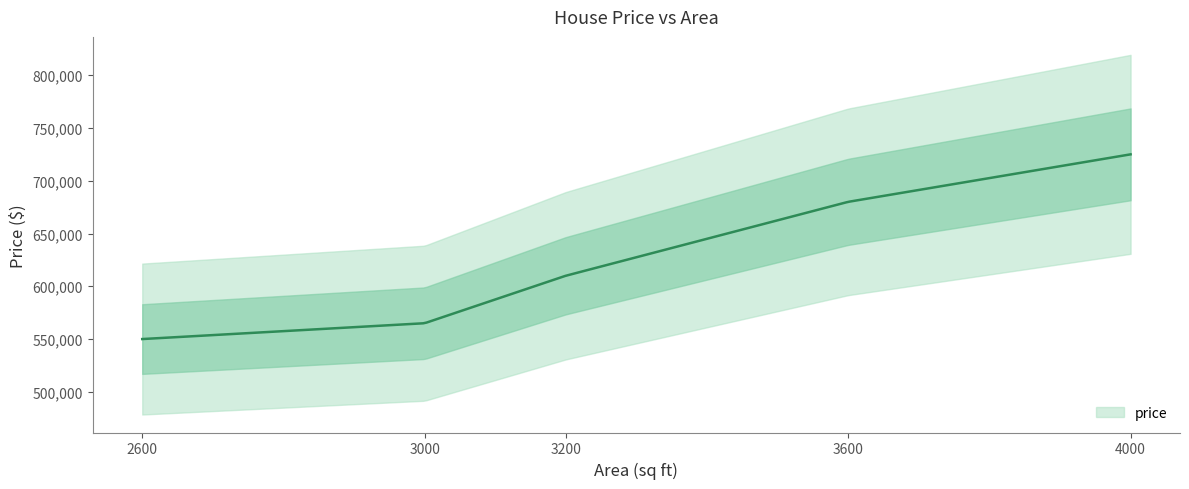

What is the sum of all values?

3130000